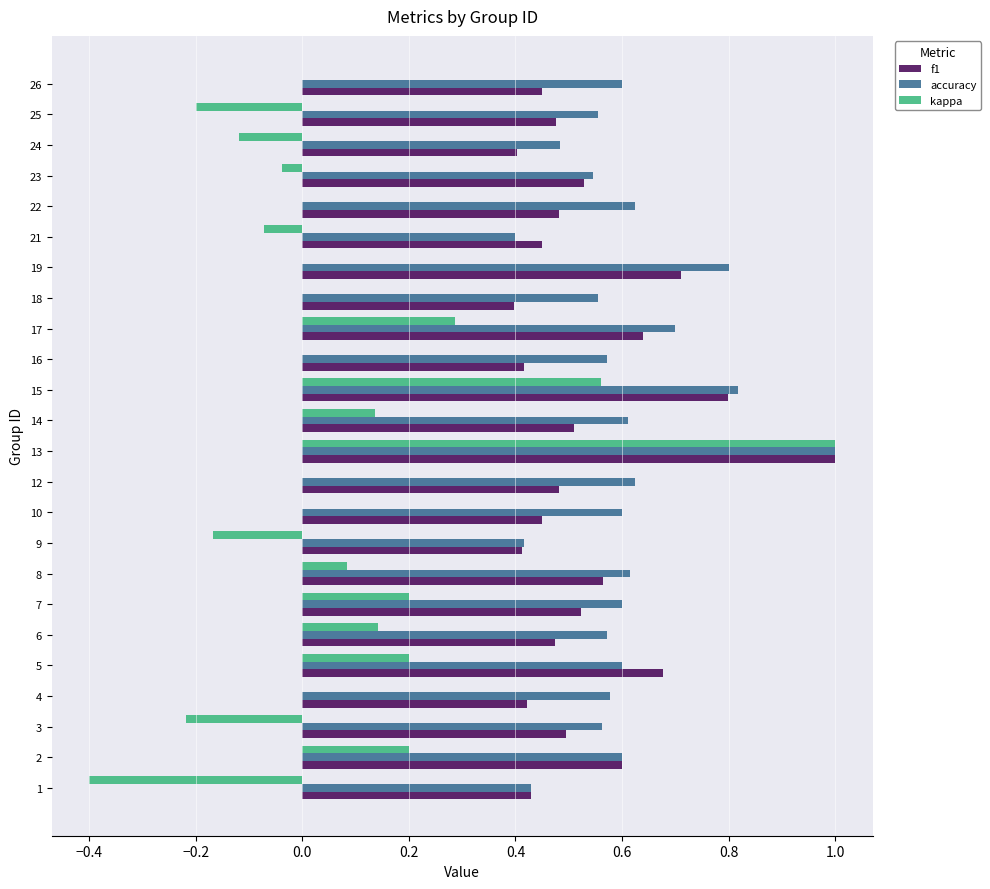

The accuracy series shows 1.0 at 13. True or false?

True